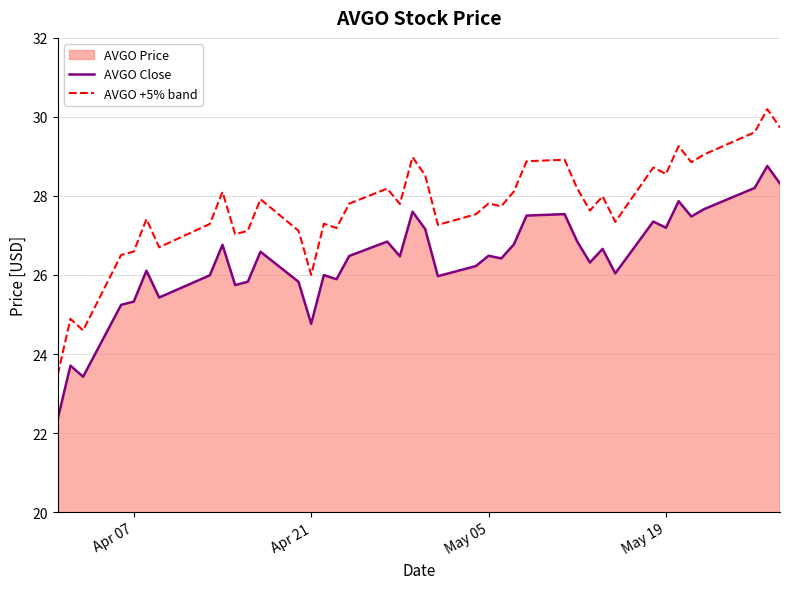

What is the value of the AVGO +5% band point at the 24th from the left?

27.8